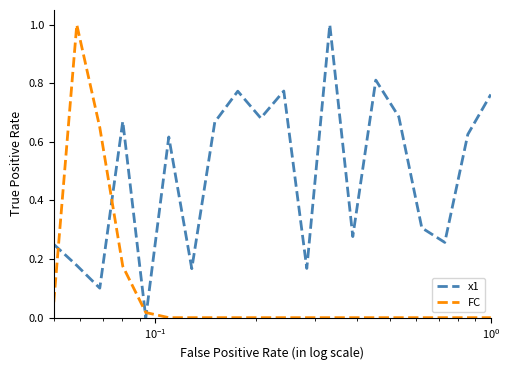

What is the difference between the maximum and minimum values in the x1 series?

1.0